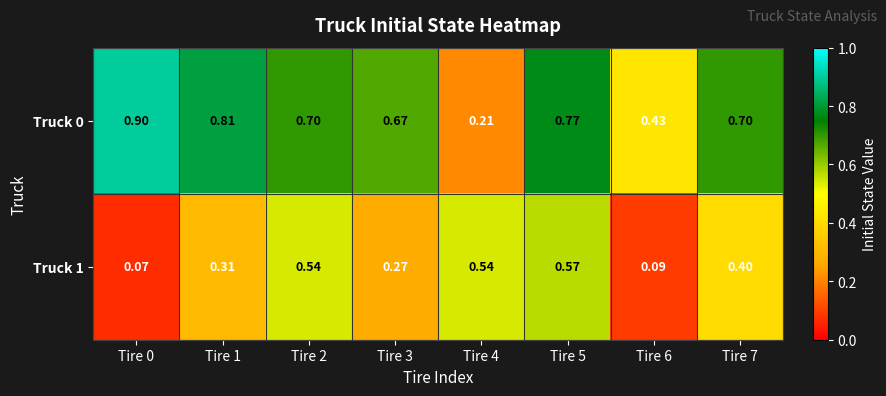

Which series has the largest range (max minus min)?

Truck 0